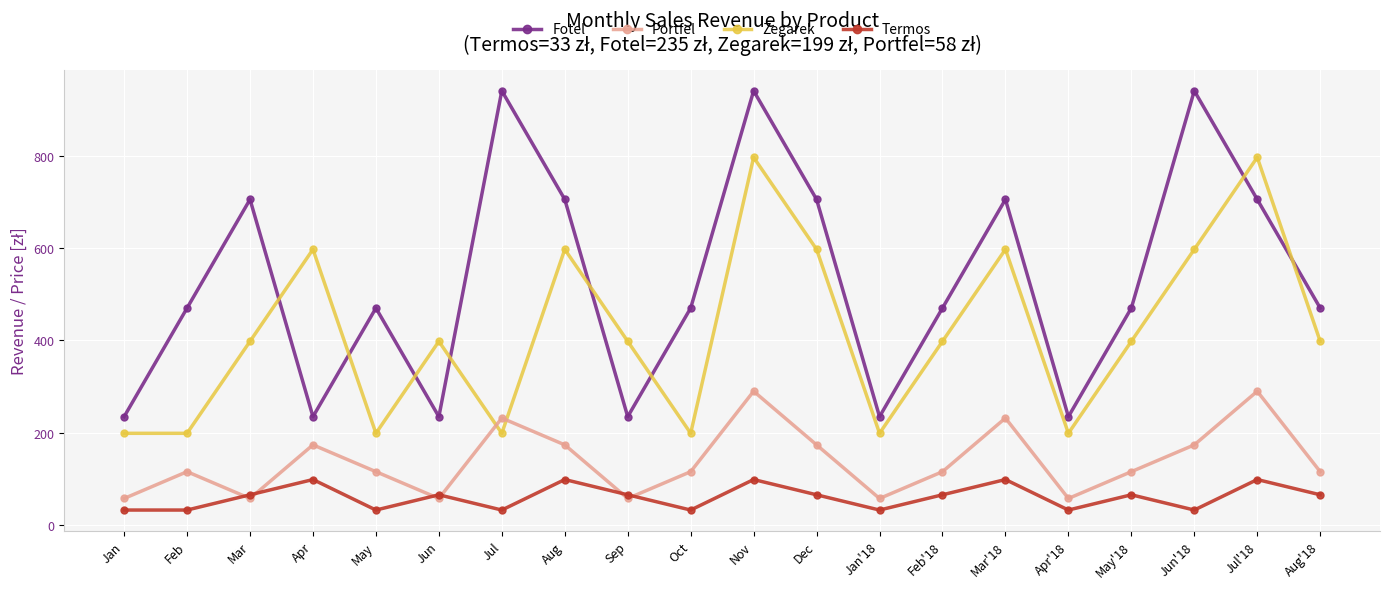

The value of Fotel at Dec is 1087. True or false?

False